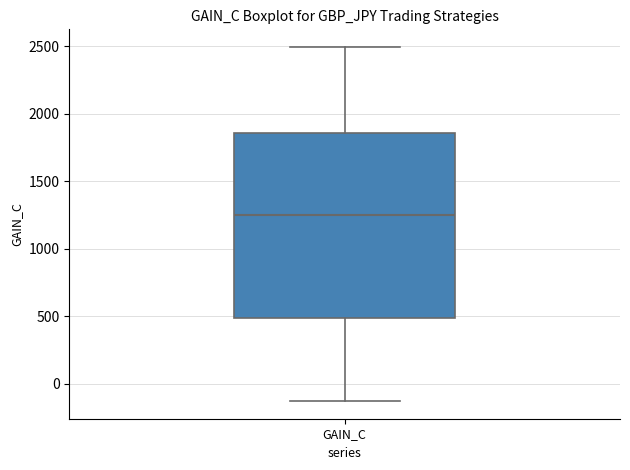

Where does the upper whisker of the box for GAIN_C end on the y-axis? The values are not printed on the chart, so give them approximately, as read against the axis.

2500